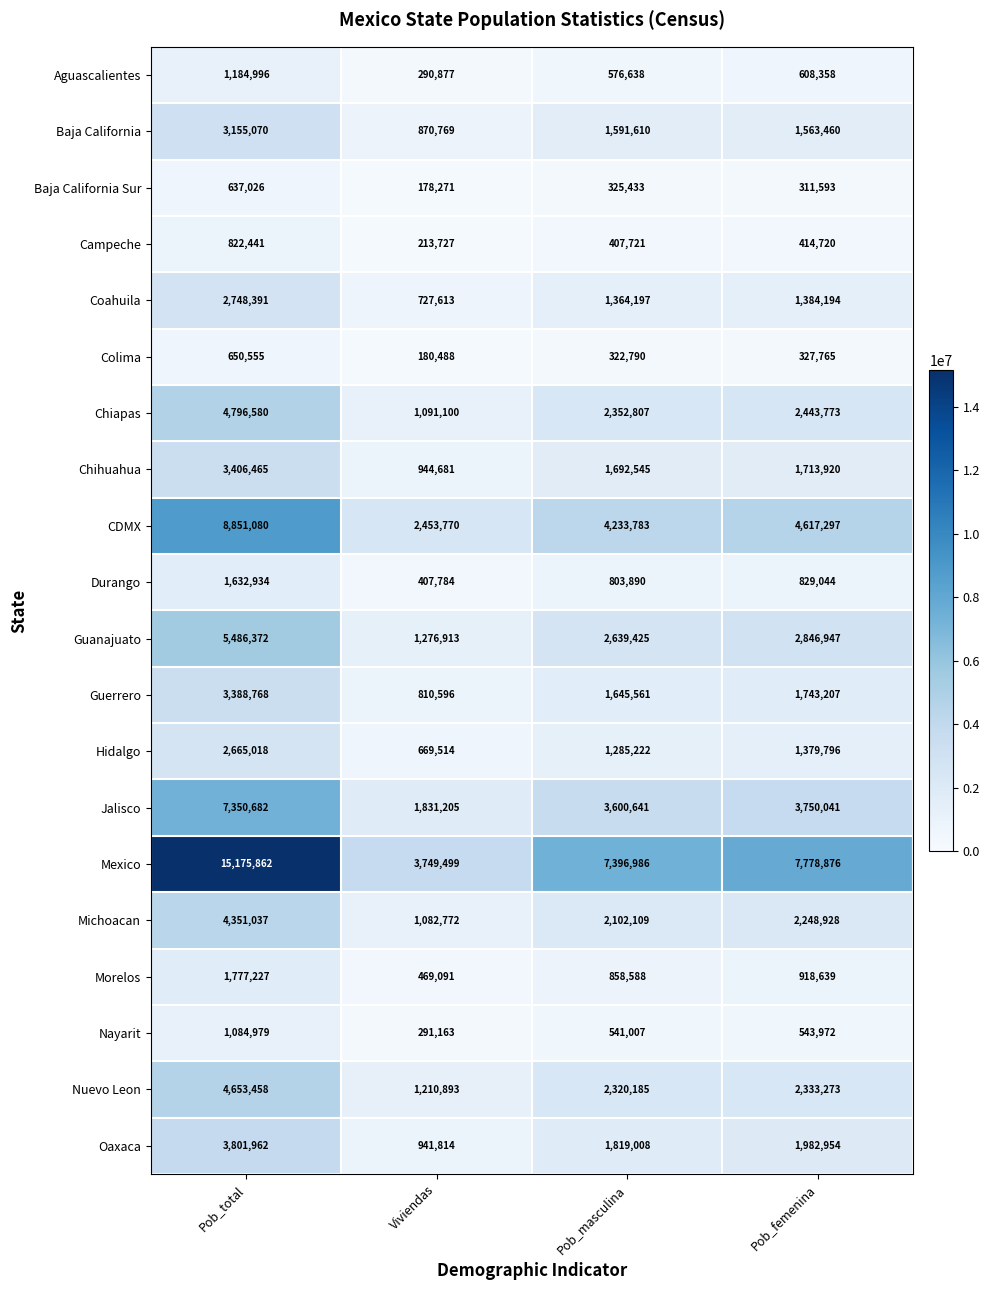

What is the difference between the second highest and second lowest values in the Colima series?

4975